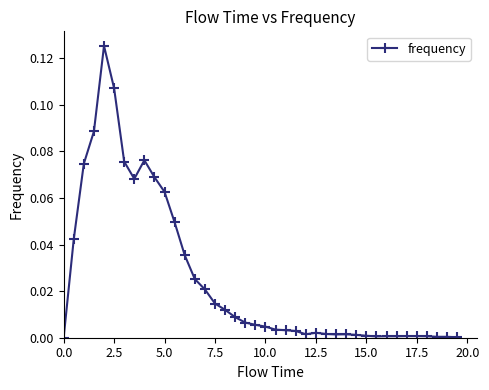

What is the sum of all values?

1.0